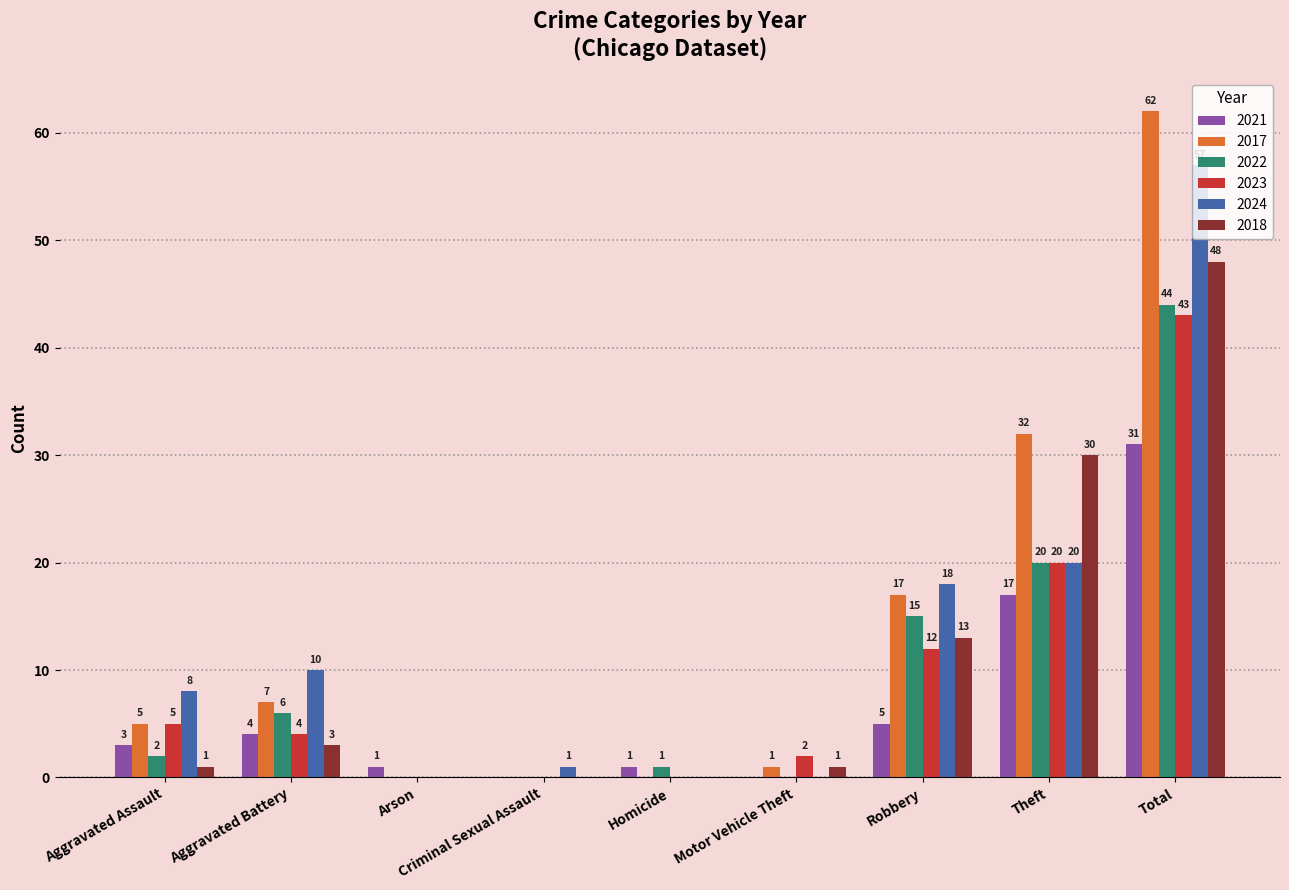

What are all the series names shown in the legend?

2021, 2017, 2022, 2023, 2024, 2018